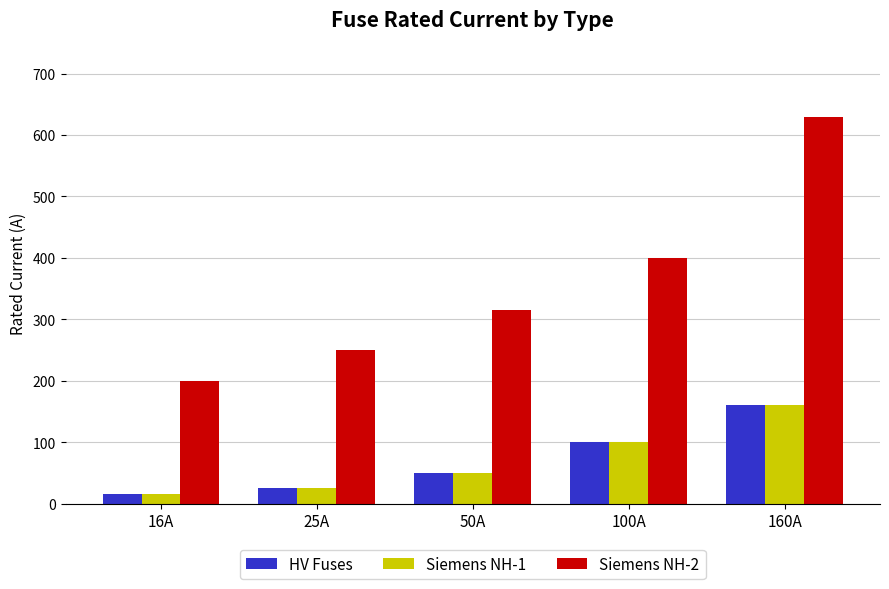

At how many categories does at least one series exceed 259?

3